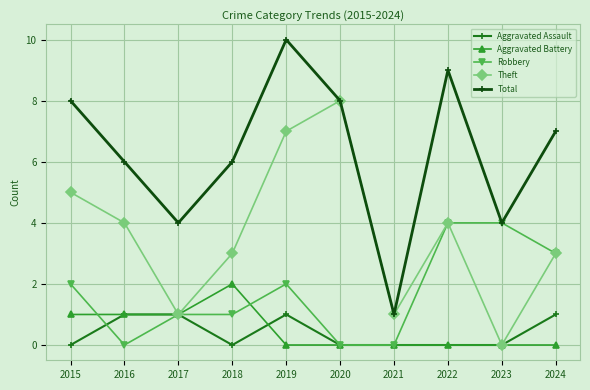

Is it true that Aggravated Assault equals 2 at 2019?

False